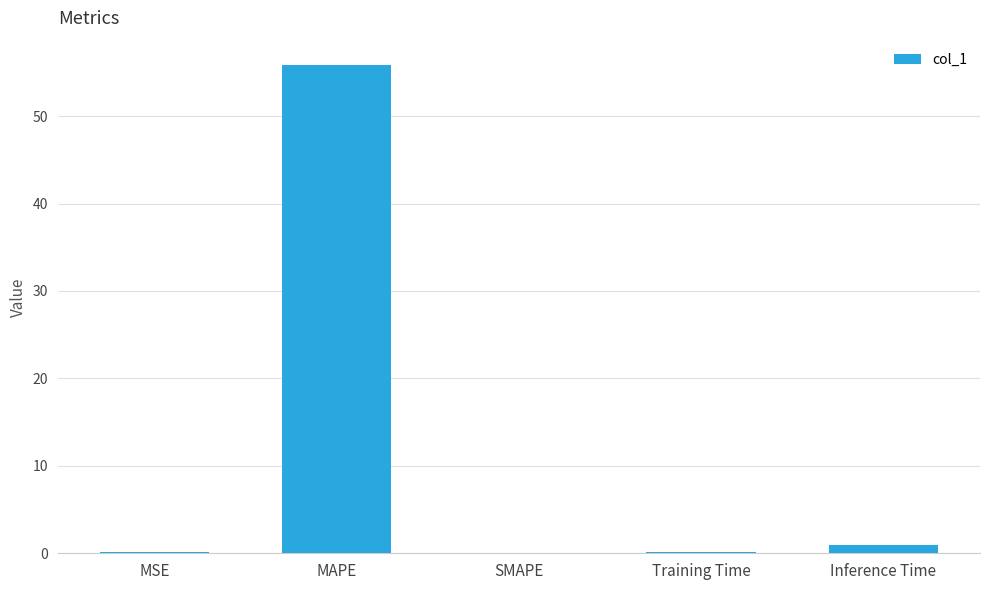

What is the sum of the values at MAPE and Inference Time?

56.7